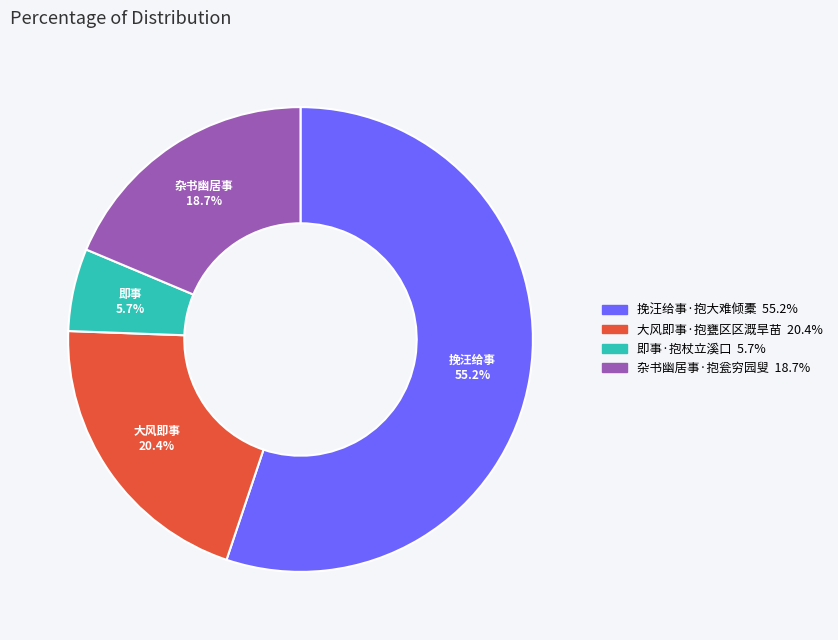

The 挽汪给事·抱大难倾橐 slice represents 68% of the pie. True or false?

False